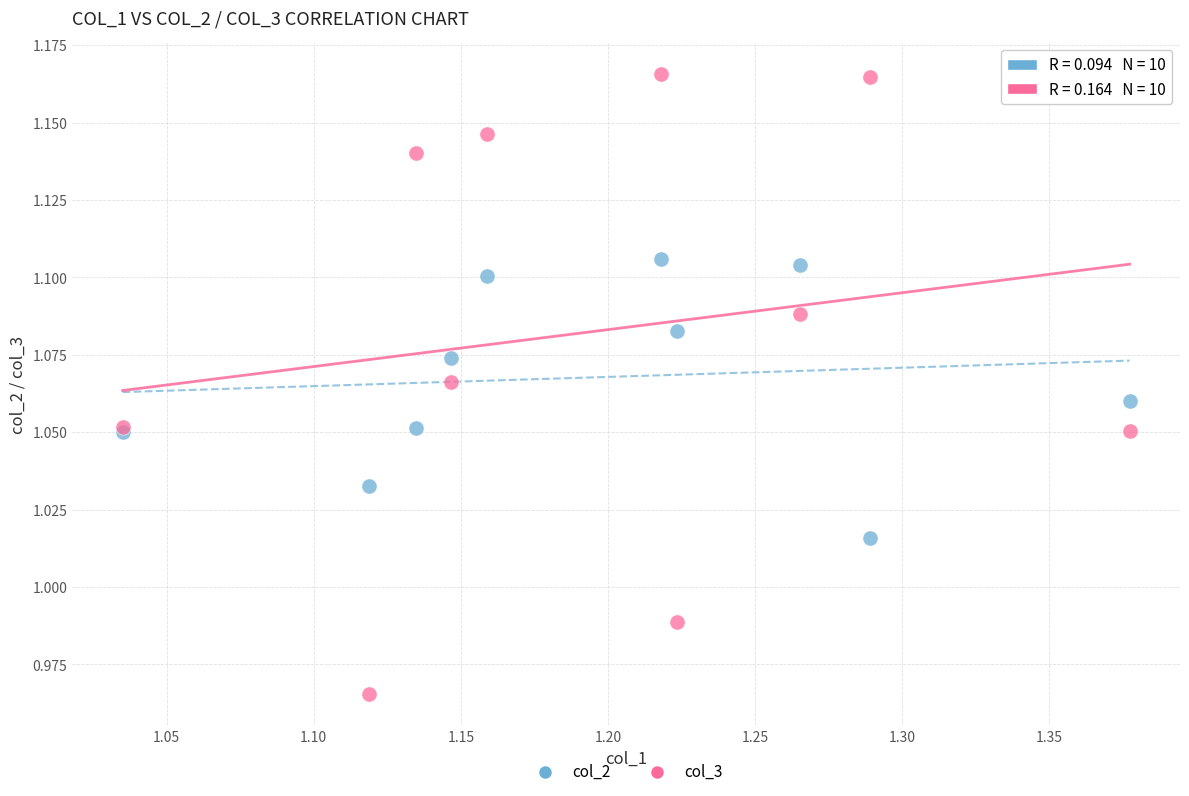

Which series reaches the minimum Y coordinate?

col_3